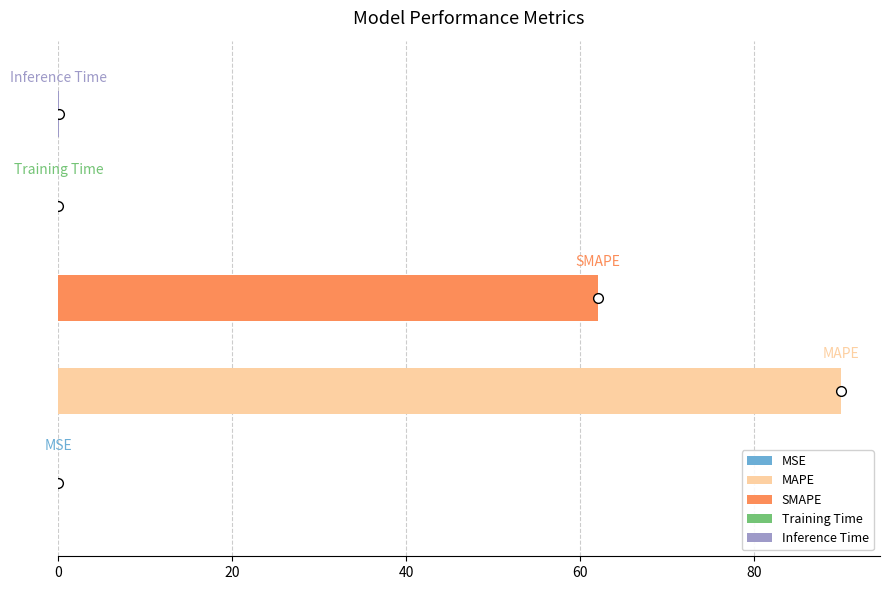

What is the maximum value shown in the chart?

90.0